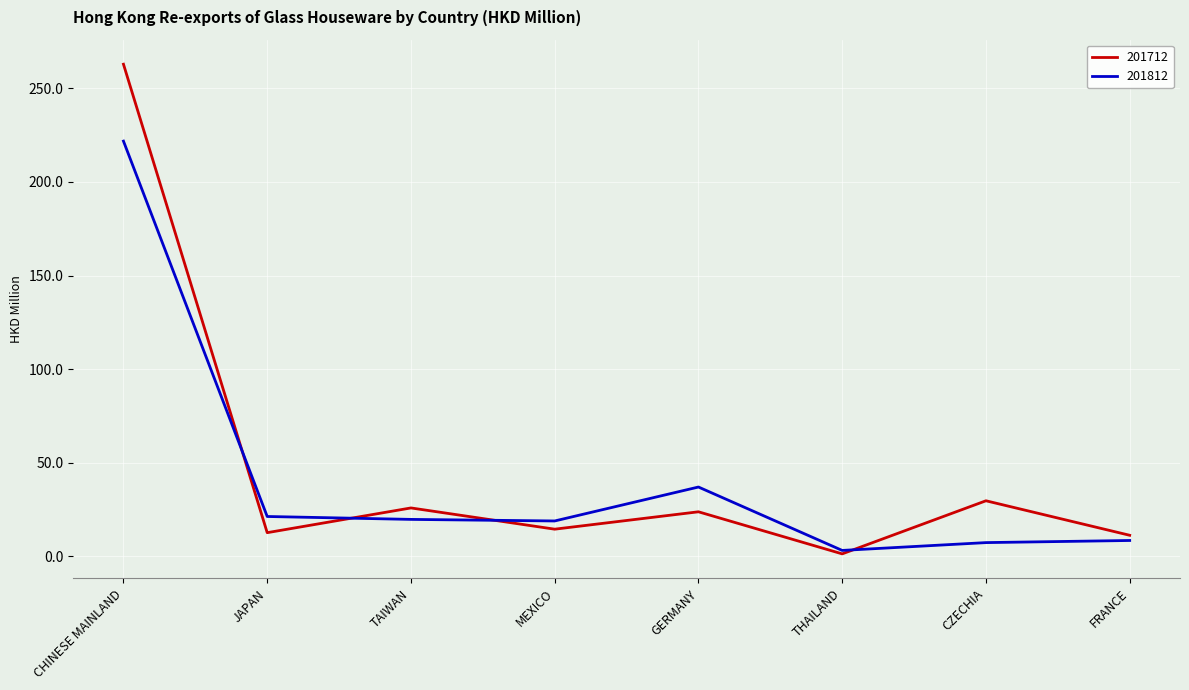

What is the difference between the second highest and minimum values in the 201712 series?

28.4